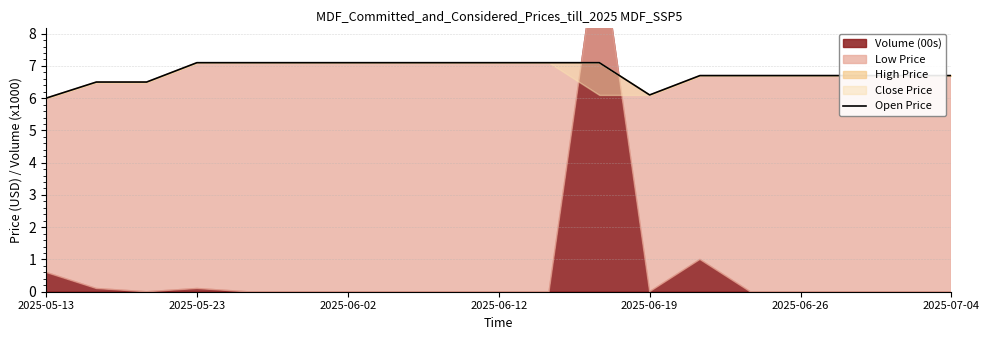

What is the difference between the maximum and minimum values?

1.1